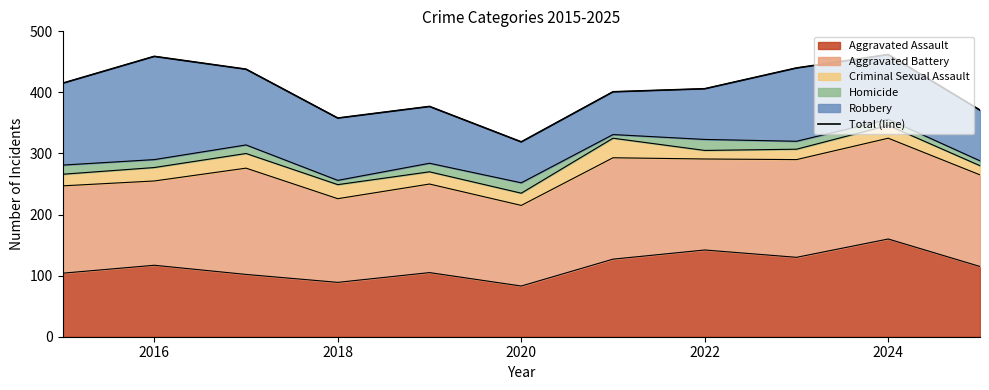

At which label does Aggravated Assault reach its peak?

2024